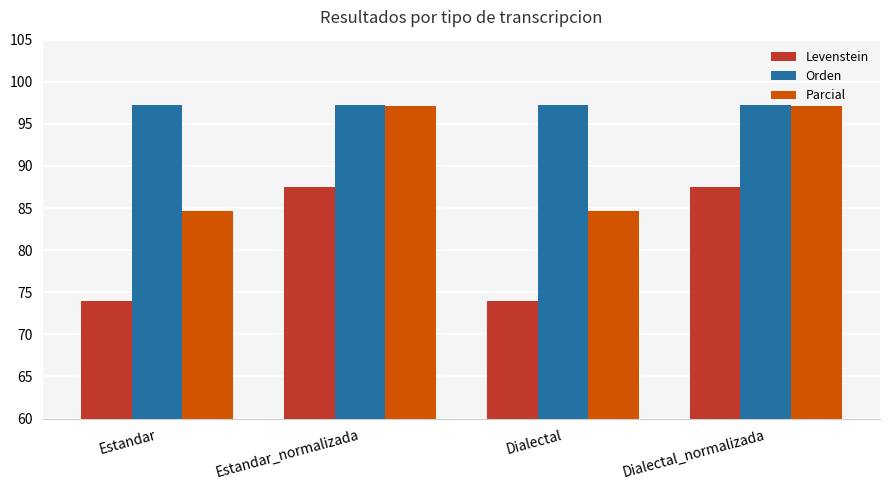

What is the value of the Orden bar at the 1st from the left?

97.2